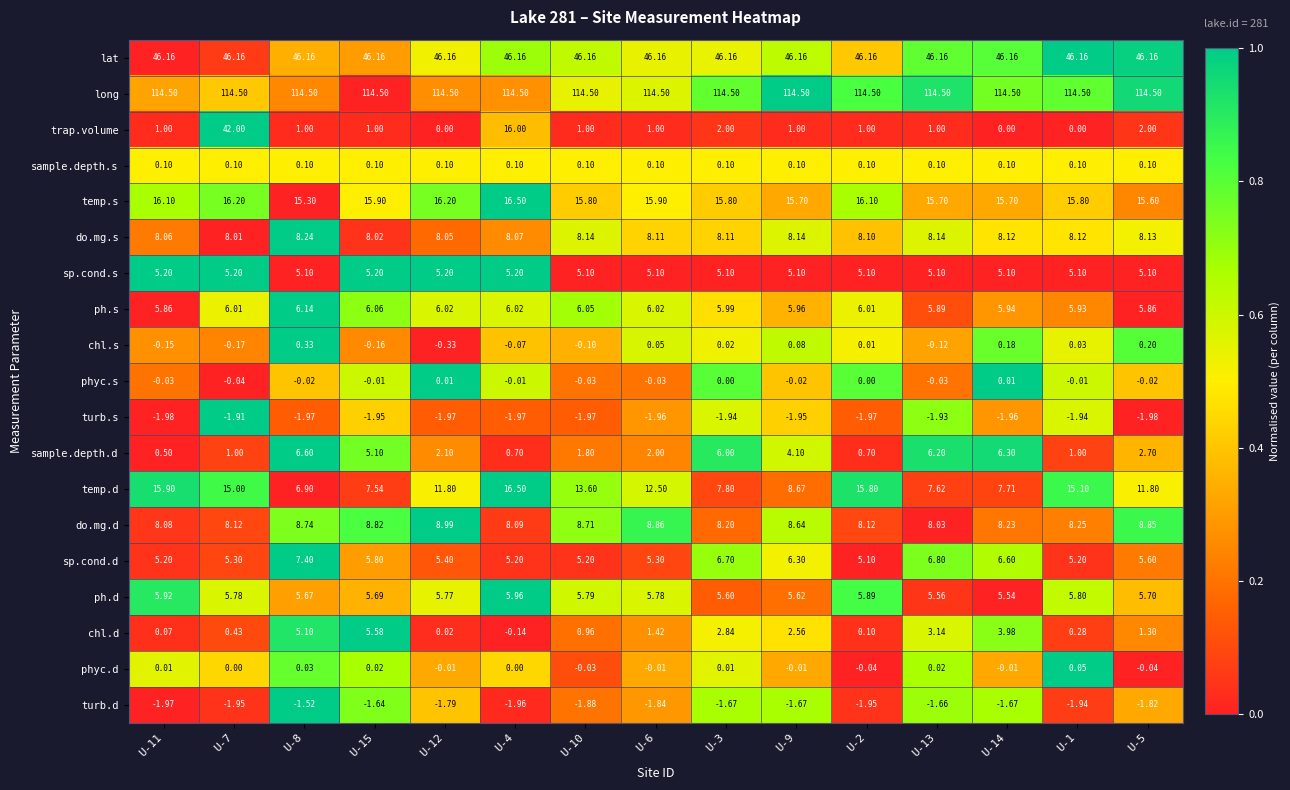

Which series has the widest spread of values?

trap.volume